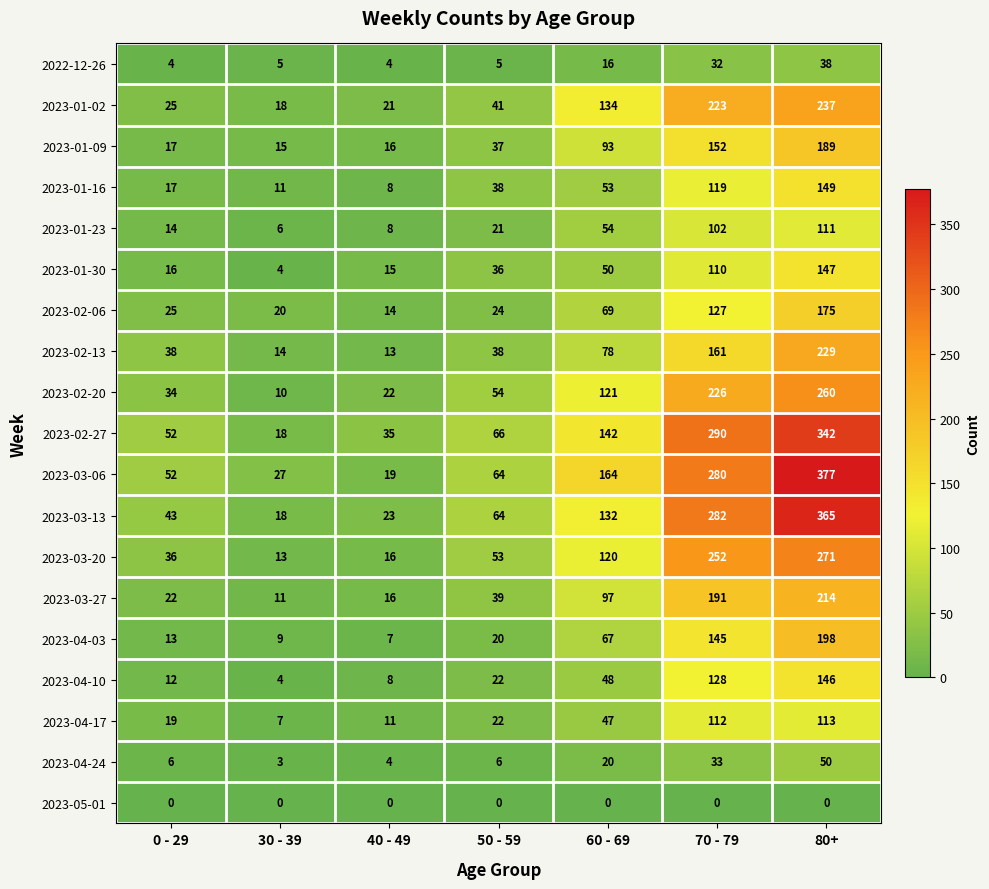

At 70 - 79, list the series in order from largest to smallest.

2023-02-27, 2023-03-13, 2023-03-06, 2023-03-20, 2023-02-20, 2023-01-02, 2023-03-27, 2023-02-13, 2023-01-09, 2023-04-03, 2023-04-10, 2023-02-06, 2023-01-16, 2023-04-17, 2023-01-30, 2023-01-23, 2023-04-24, 2022-12-26, 2023-05-01